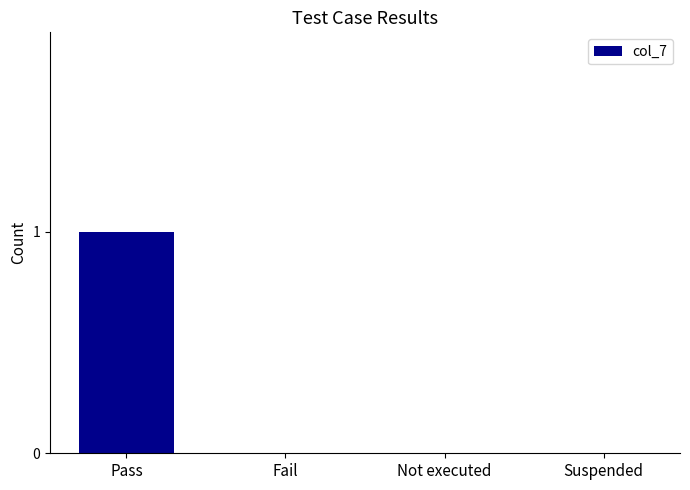

True or false: the data shows 0 at Not executed.

True